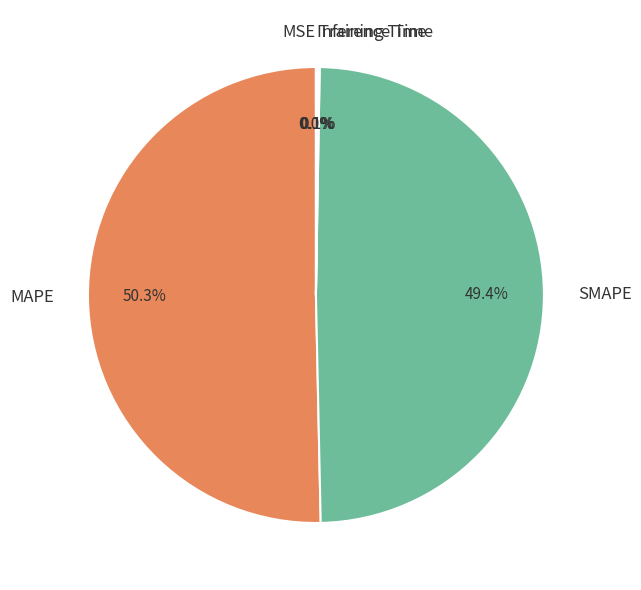

Is the sum of MAPE and SMAPE greater than half?

Yes